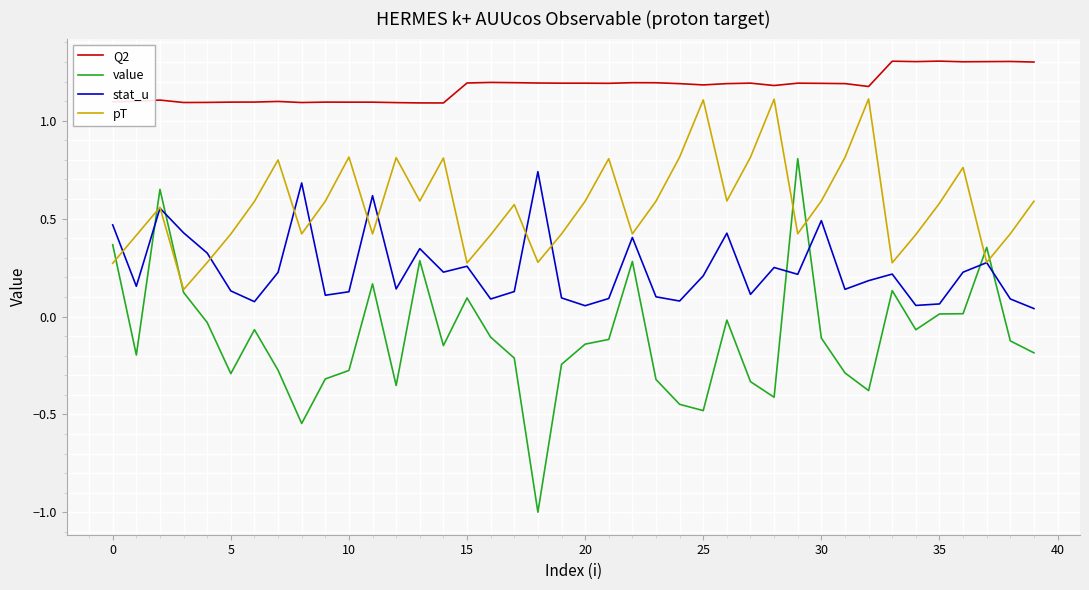

In value, how many points are higher than both neighbors (excluding endpoints)?

10